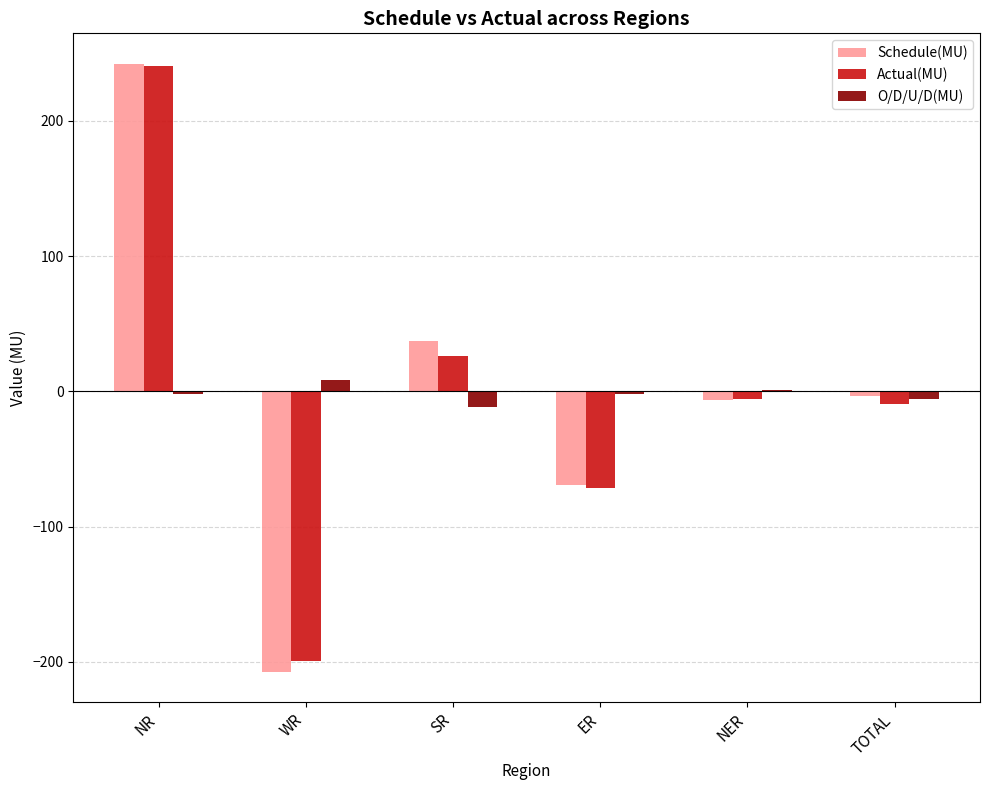

True or false: Schedule(MU) has a value of -3.8 at TOTAL.

True